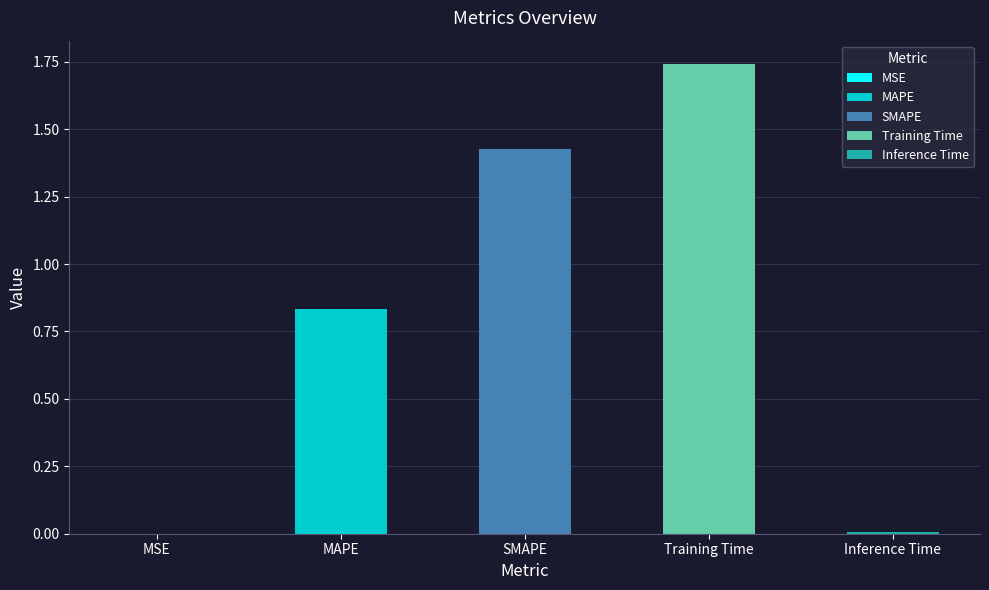

Between Inference Time and MSE, which is larger?

Inference Time